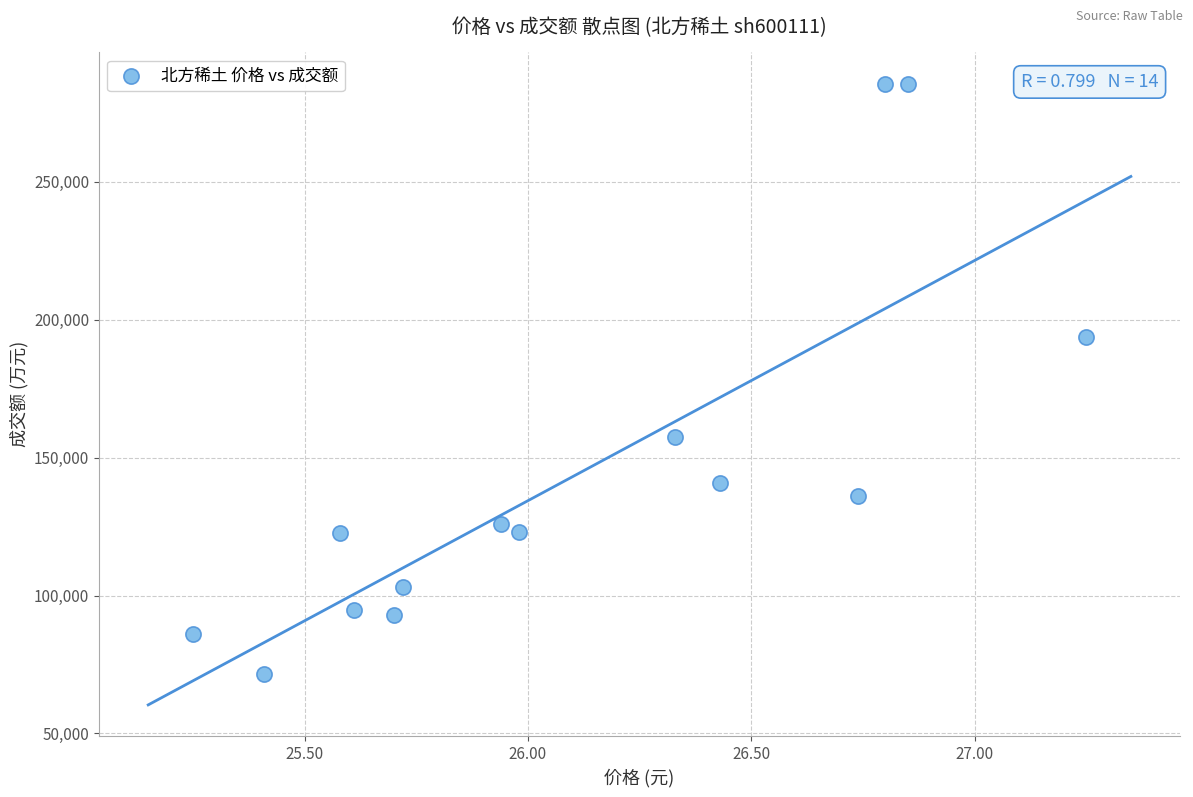

What Y value in the scatter plot is closest to 178544?

193739